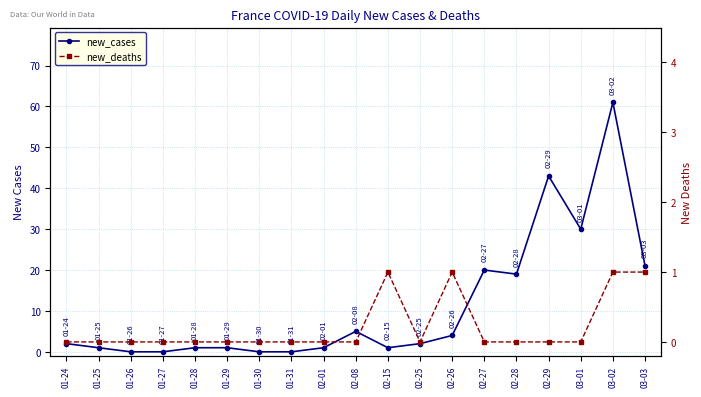

Reading left to right, transcribe all the data shown in this chart.

new_cases: 01-24=2	01-25=1	01-26=0	01-27=0	01-28=1	01-29=1	01-30=0	01-31=0	02-01=1	02-08=5	02-15=1	02-25=2	02-26=4	02-27=20	02-28=19	02-29=43	03-01=30	03-02=61	03-03=21
new_deaths: 01-24=0	01-25=0	01-26=0	01-27=0	01-28=0	01-29=0	01-30=0	01-31=0	02-01=0	02-08=0	02-15=1	02-25=0	02-26=1	02-27=0	02-28=0	02-29=0	03-01=0	03-02=1	03-03=1